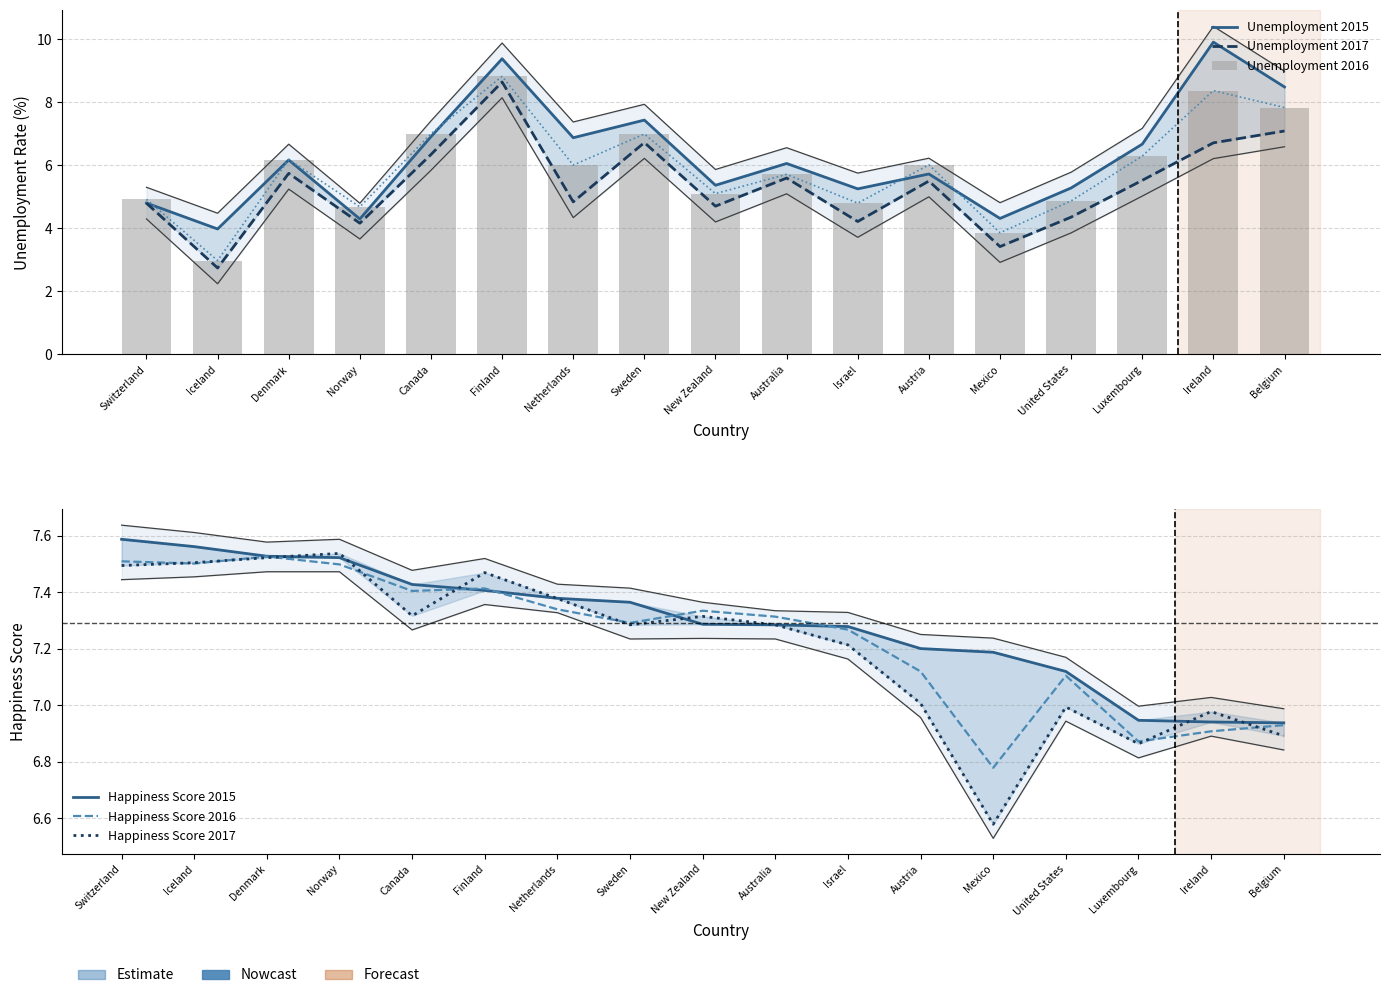

Are the bars horizontal?

No